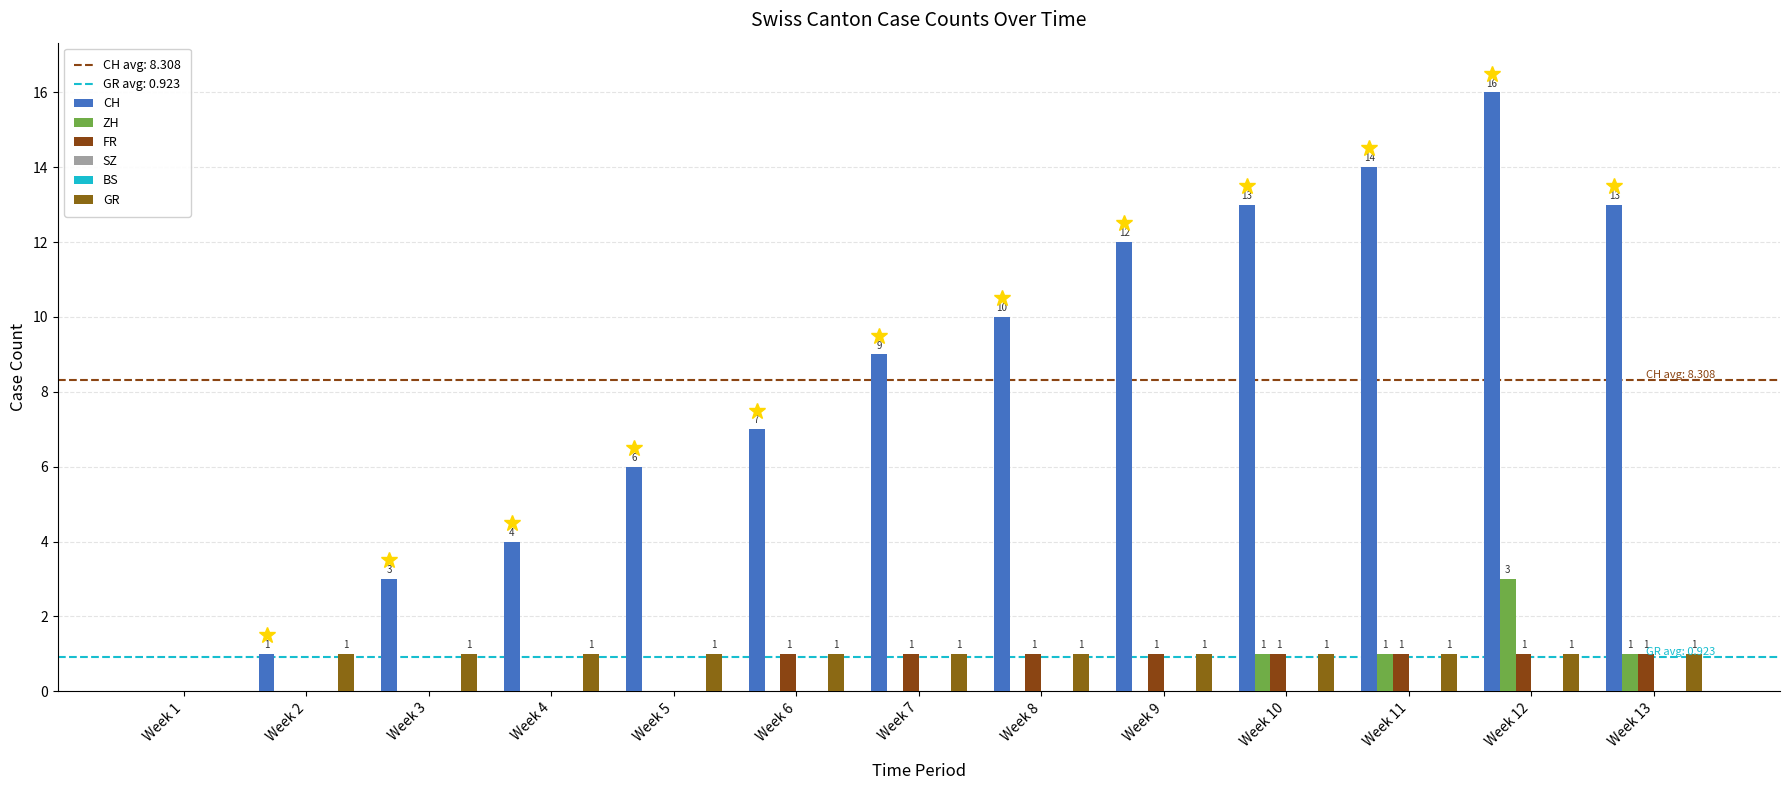

How many data points does each series have?

13